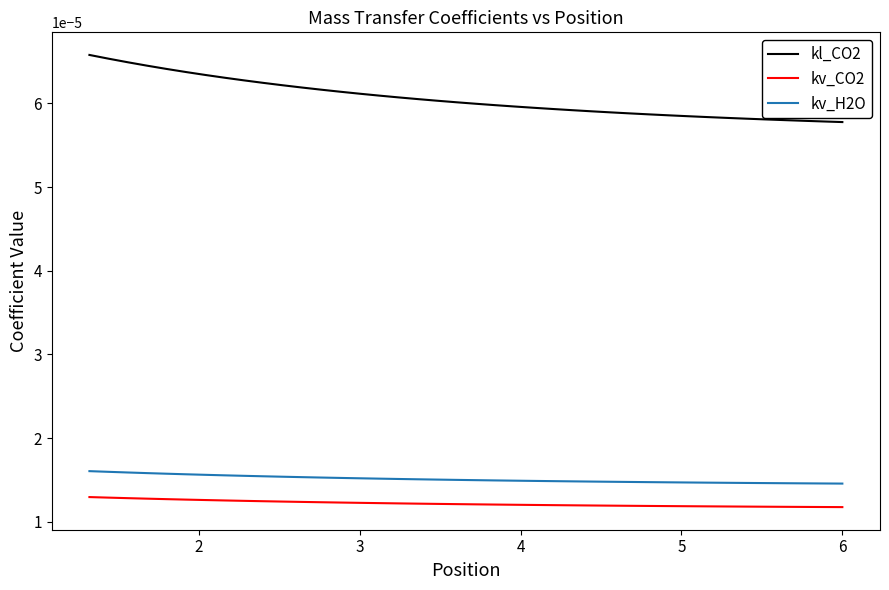

Is this an area chart (filled region under the line)?

No